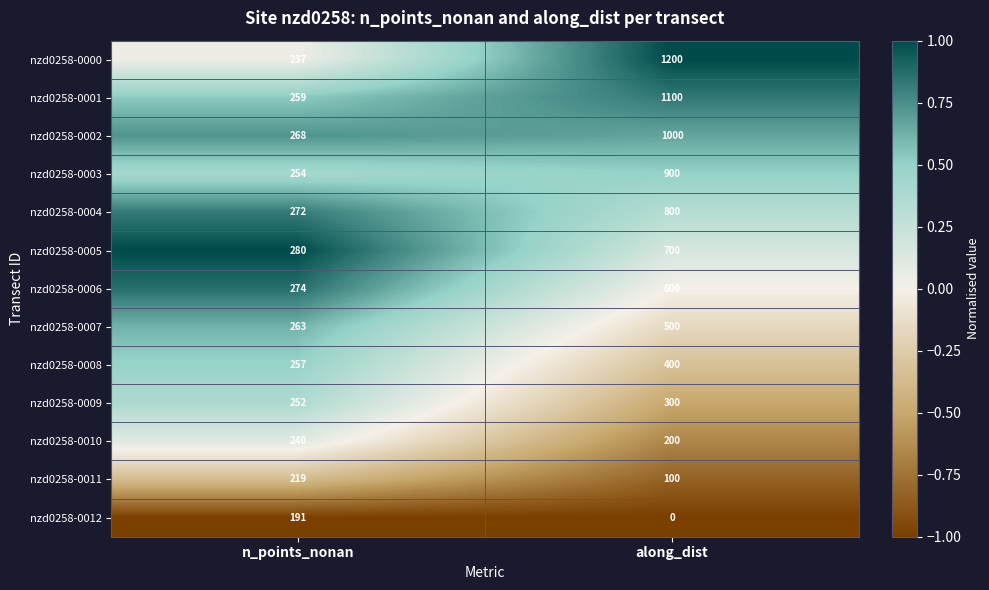

At which category is the sum across all series the highest?

along_dist